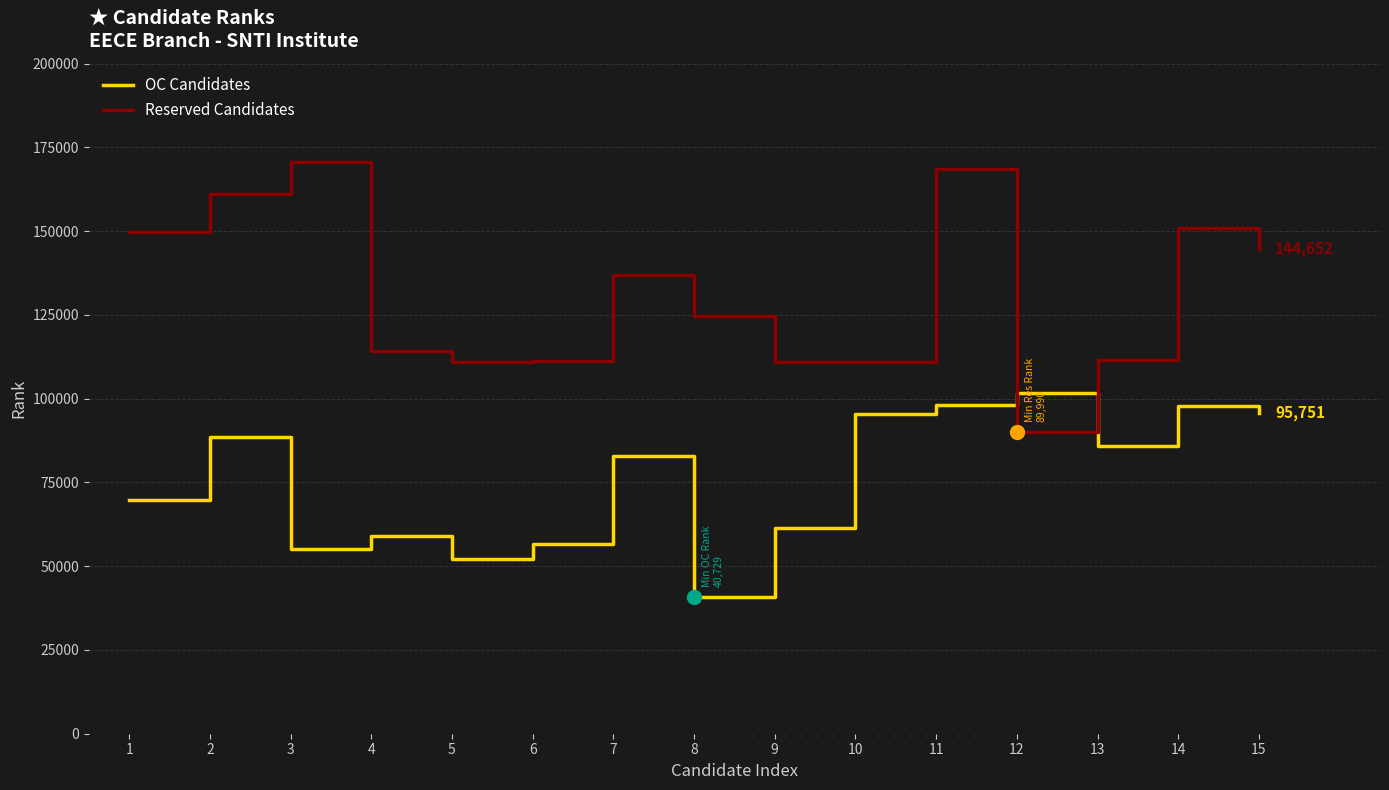

Is this an area chart (filled region under the line)?

No